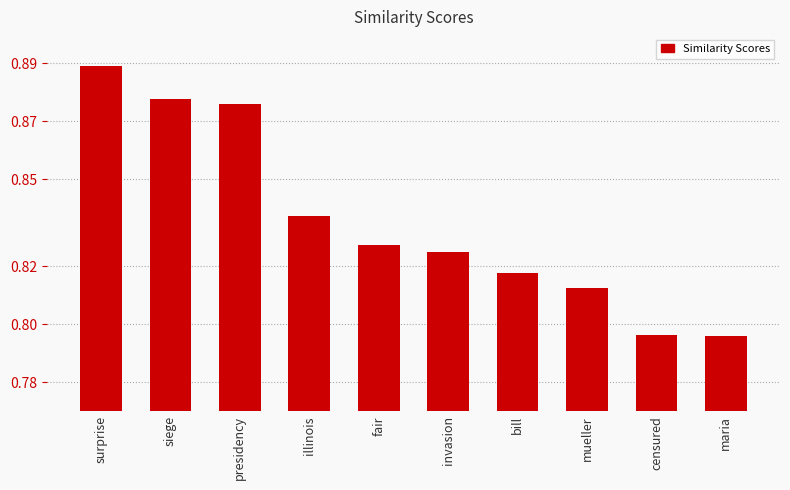

What is the label of the 6th bar from the right?

fair